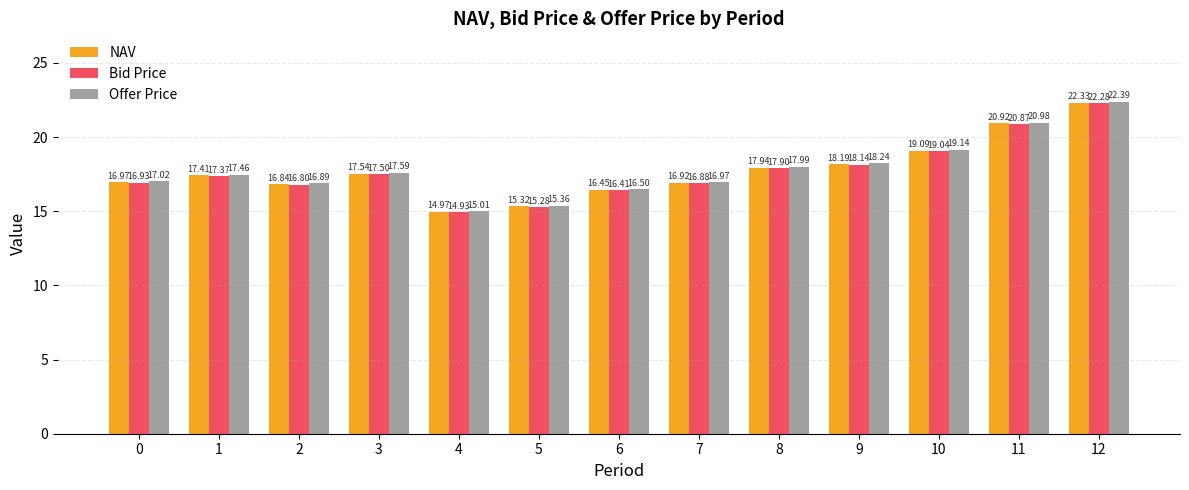

List the series in order of their overall mean, highest first.

Offer Price, NAV, Bid Price